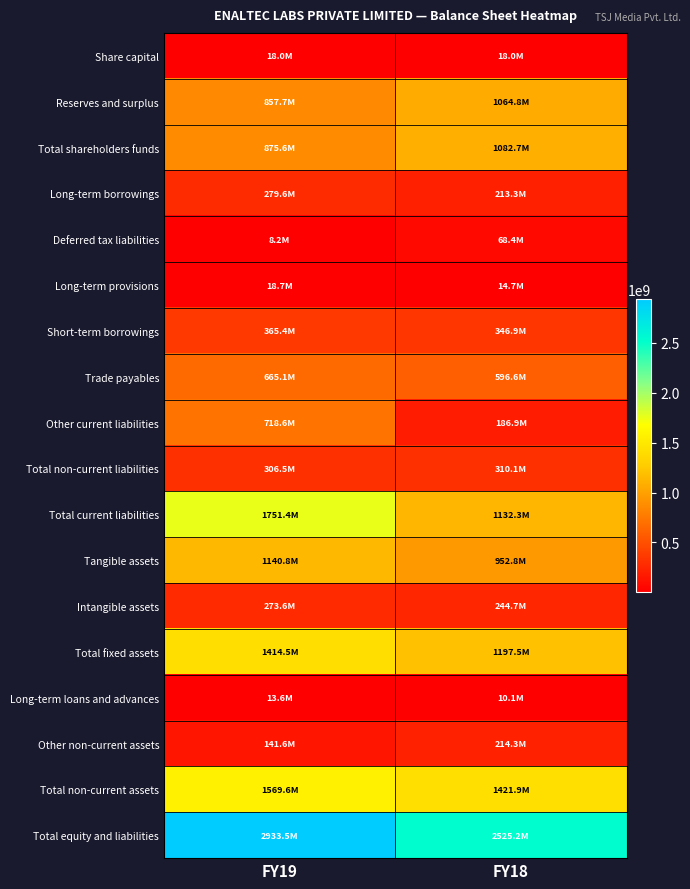

Which series changed the most between FY19 and FY18?

Total current liabilities